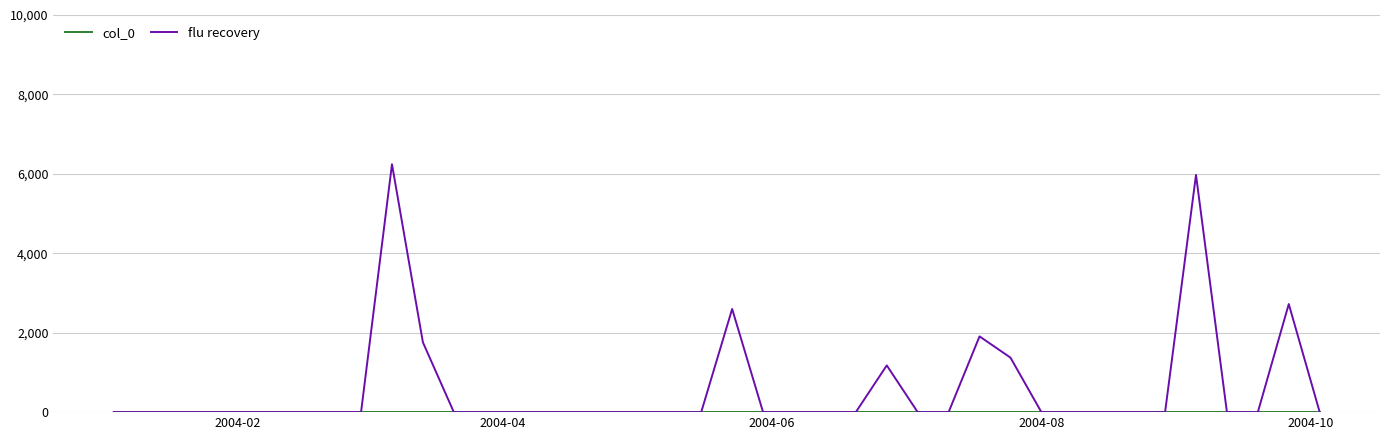

Which series has the widest spread of values?

flu recovery